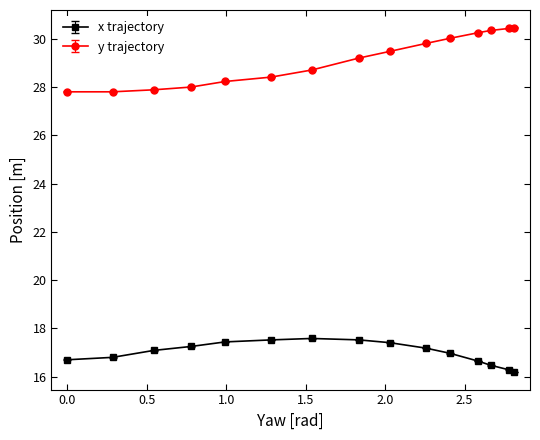

What is the greatest value displayed?

30.5